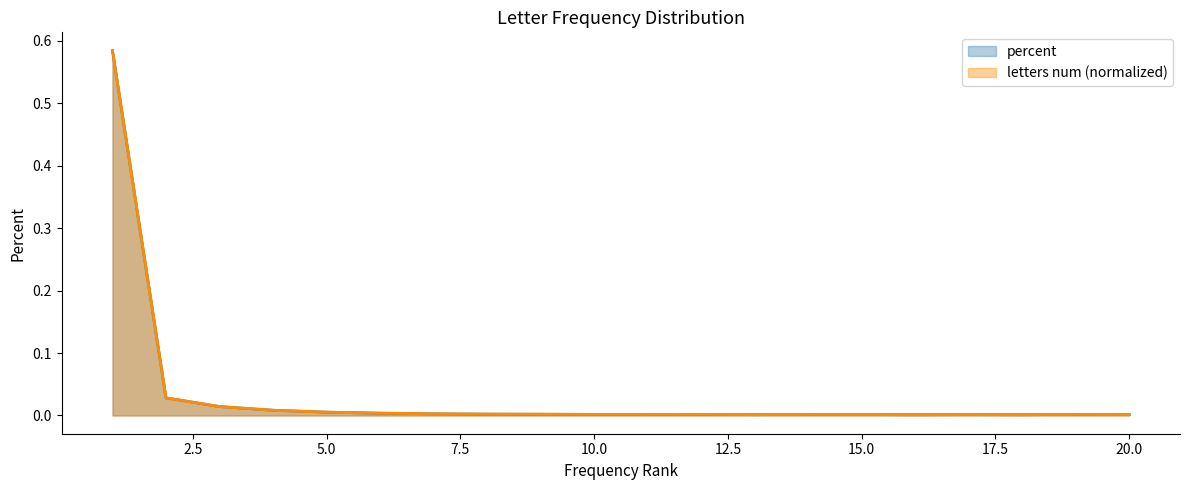

What is the sum of all letters num values?

0.7